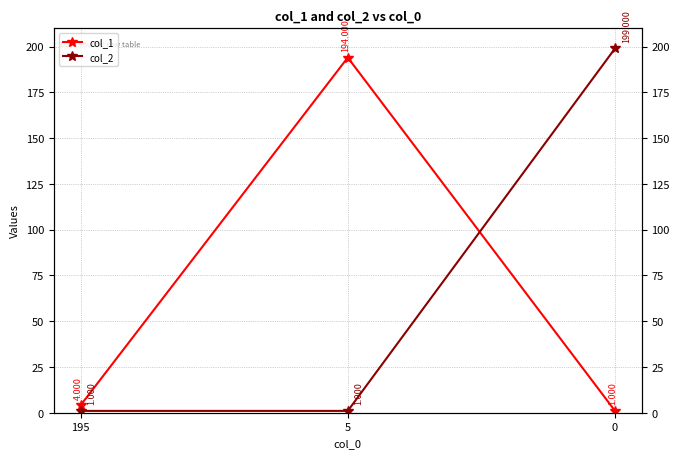

At which label does col_1 reach its peak?

5